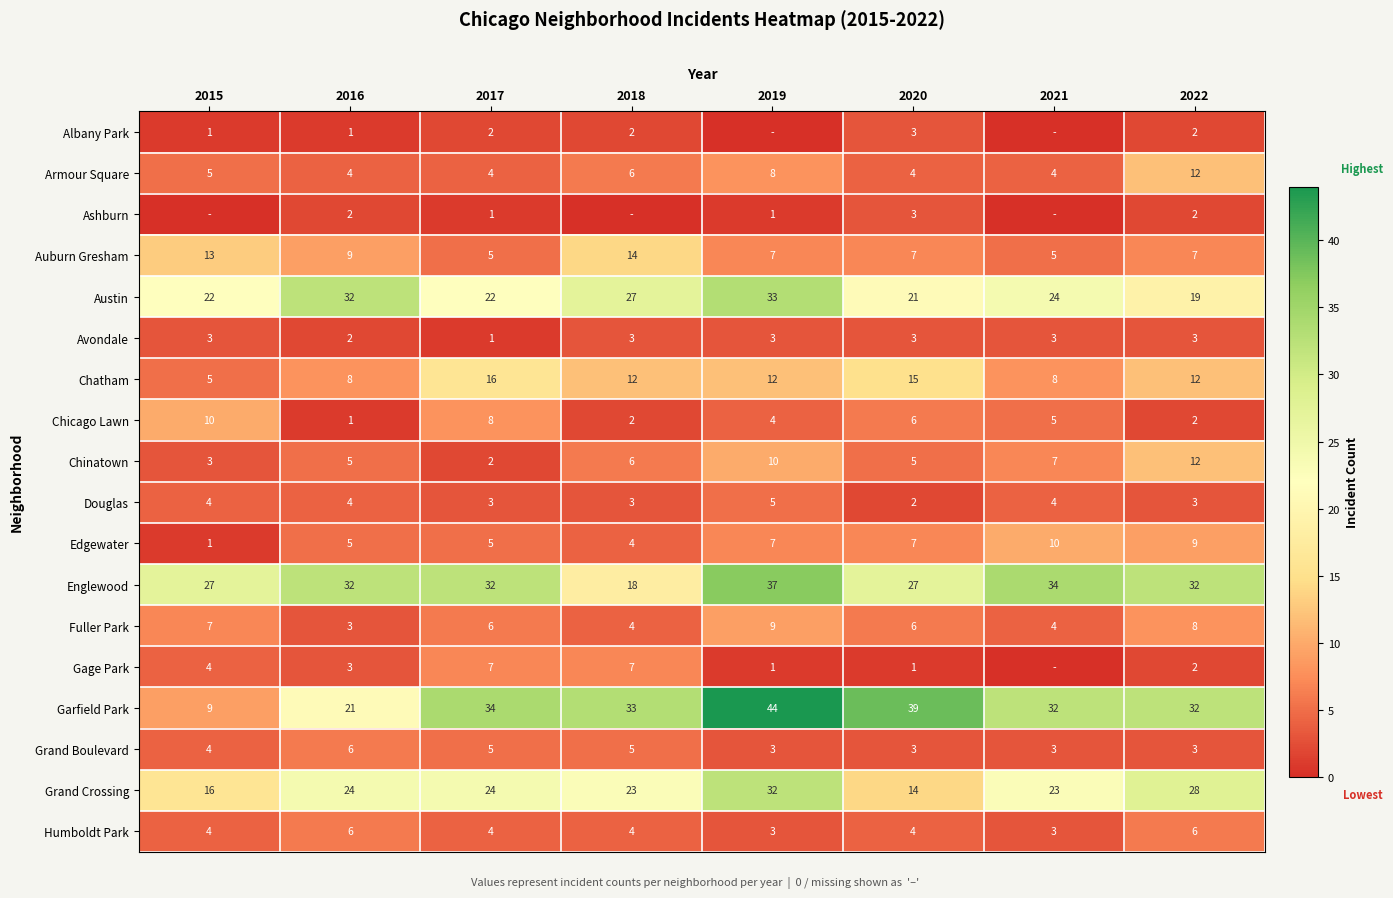

Read the Chatham value at 2017, to the nearest 5.

15